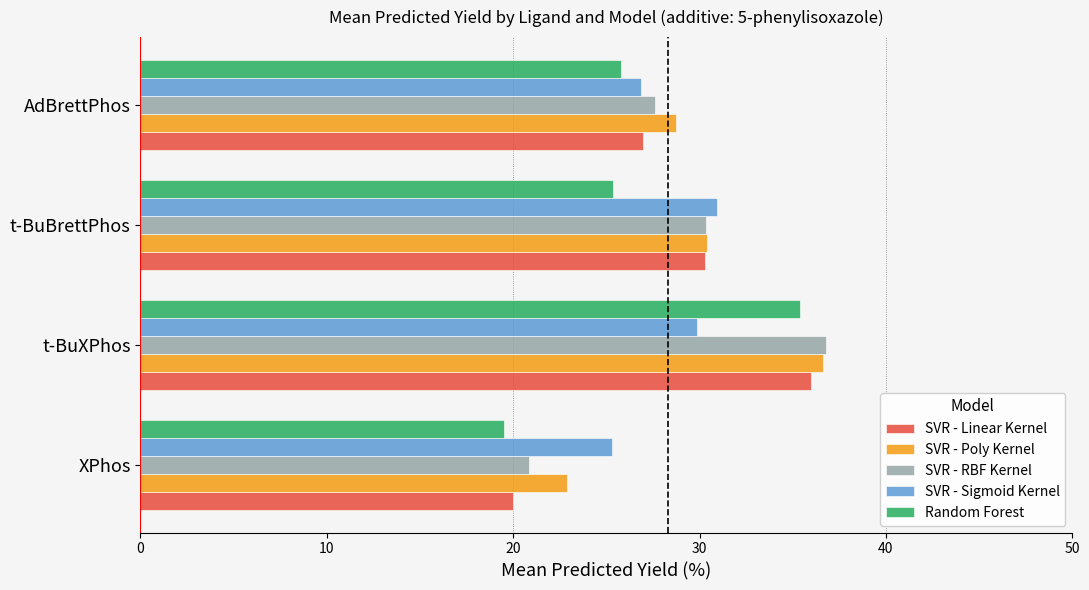

What value does the SVR - Poly Kernel series have at t-BuXPhos?

36.6